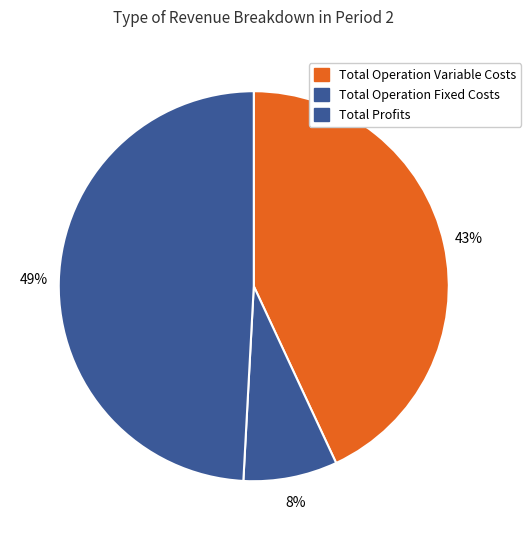

Count the number of slices in the pie.

3